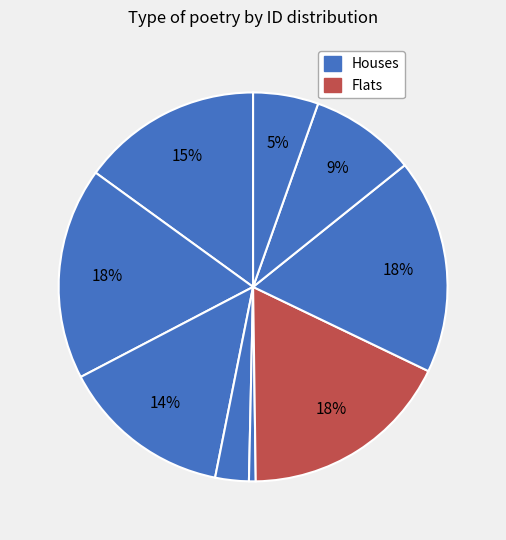

Count the number of slices in the pie.

9